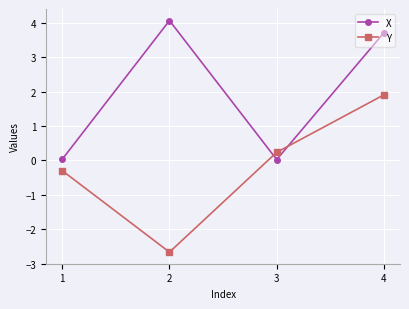

What is the highest value of the Y series?

1.9